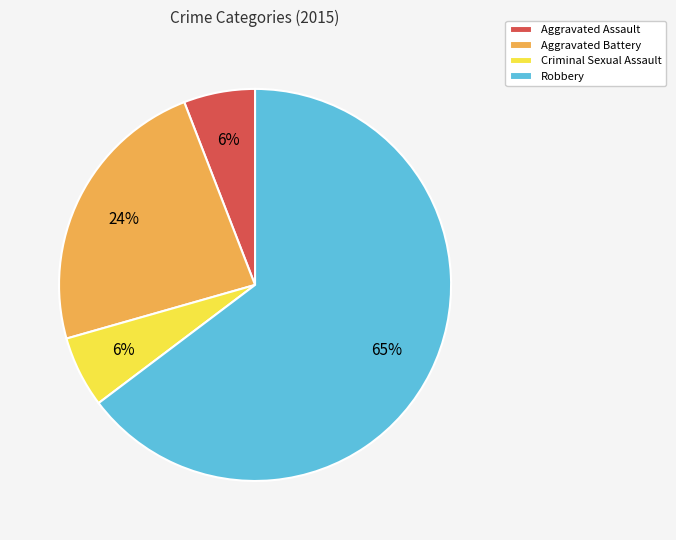

To the nearest percent, what percentage of the pie is Criminal Sexual Assault?

6%